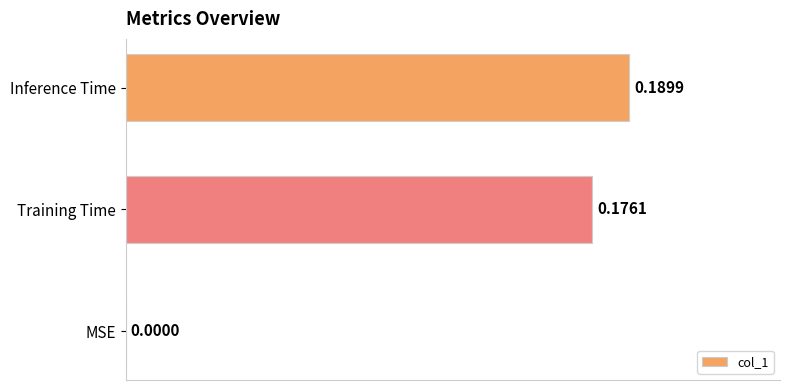

How many distinct data groups are displayed?

1